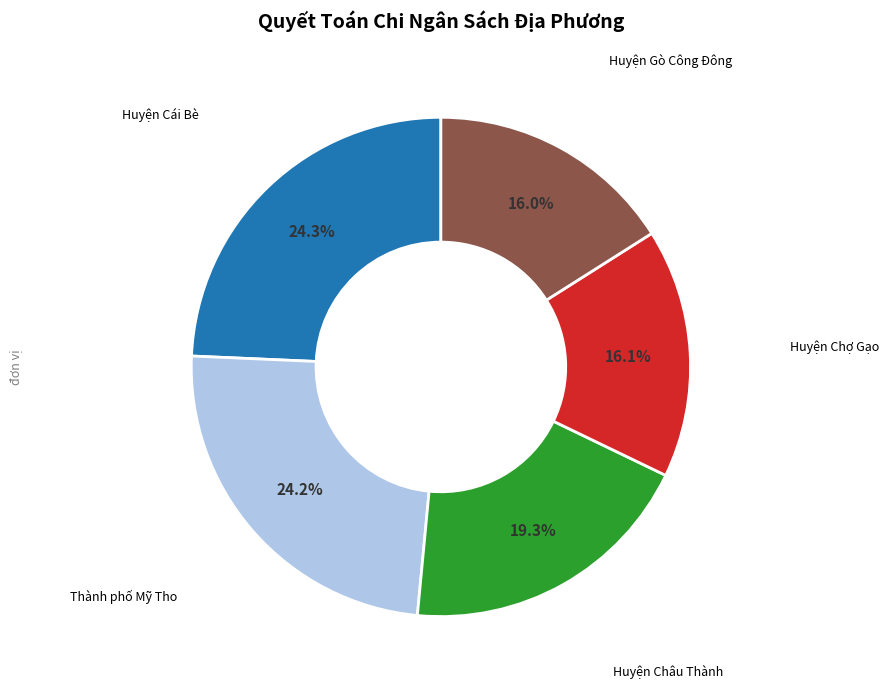

Do Huyện Gò Công Đông and Huyện Cái Bè together represent more than half of the pie?

No